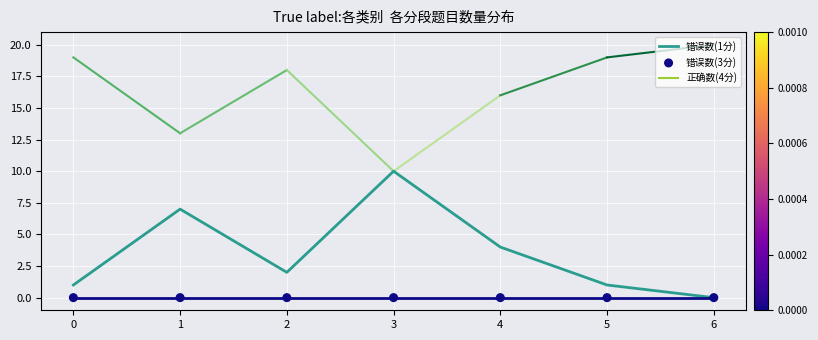

True or false: 错误数(1分) has a value of 2 at 4.

False